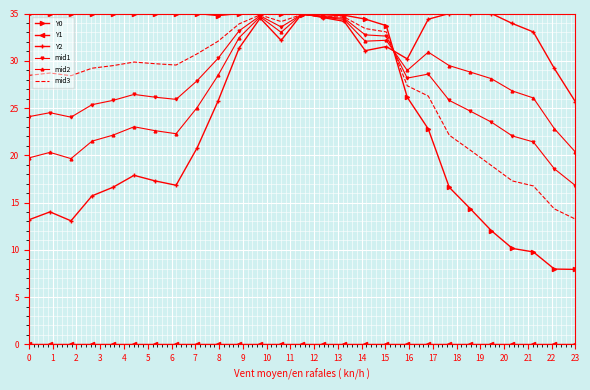

What is the maximum value shown in the chart?

35.0